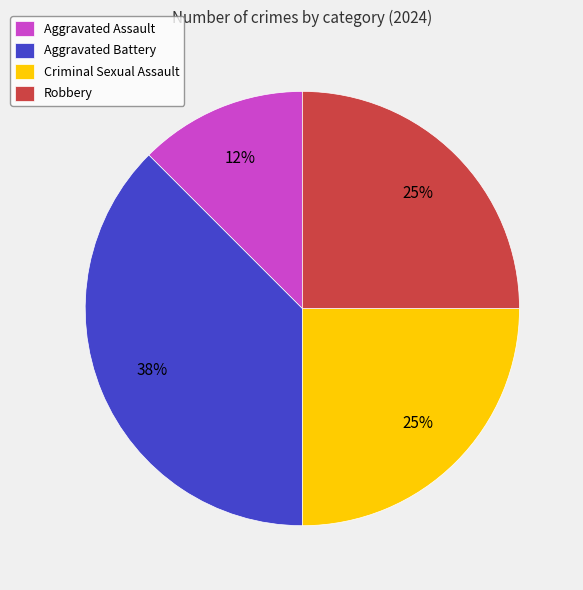

Which category has the biggest portion of the pie?

Aggravated Battery